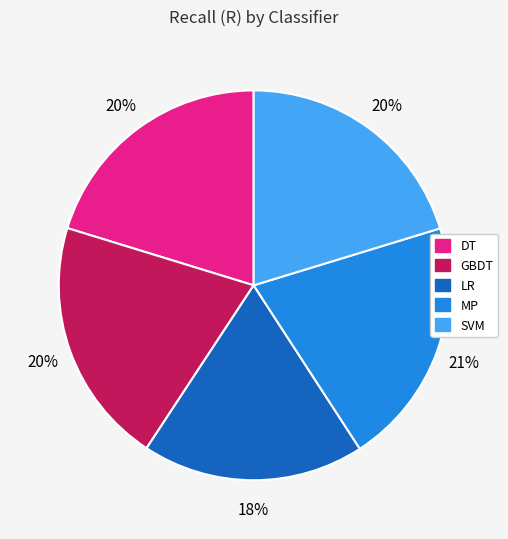

Is the sum of SVM and DT greater than half?

No